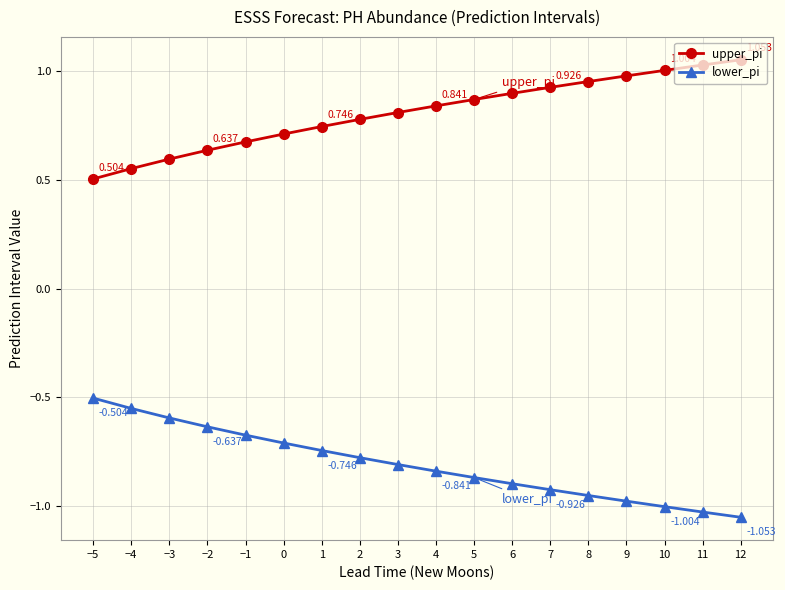

At which label is upper_pi closest to 0?

−5